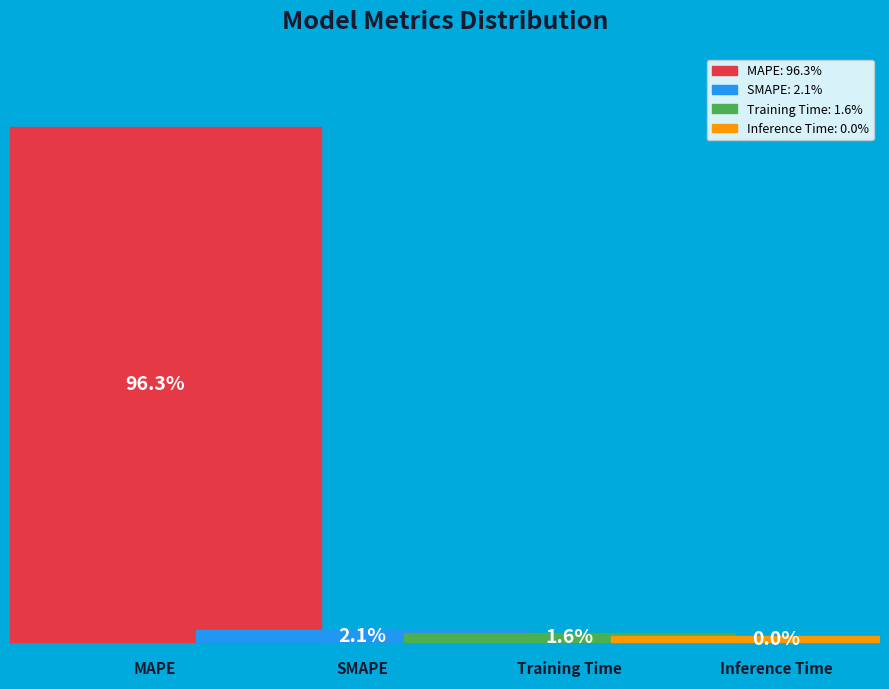

Does any single category account for the majority?

Yes